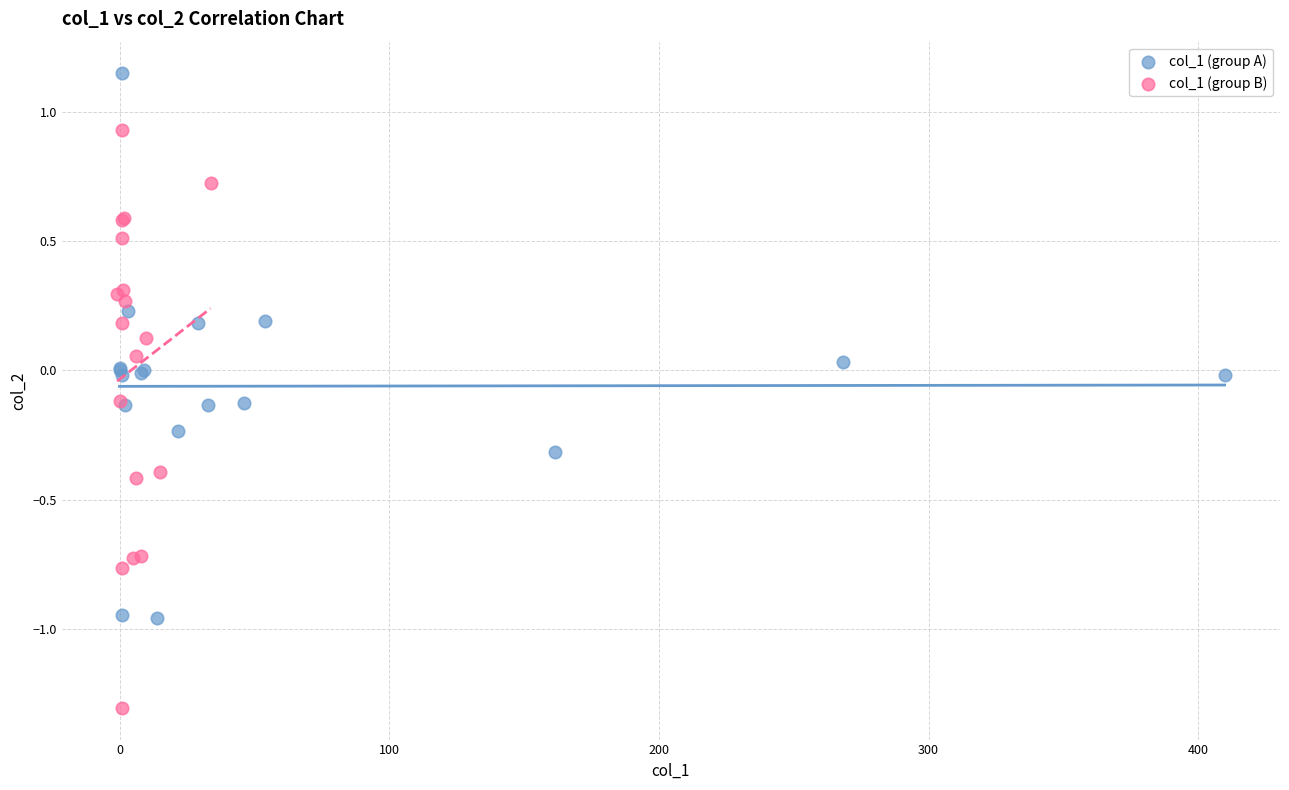

Which series contains the lowest Y value?

col_1 (group B)